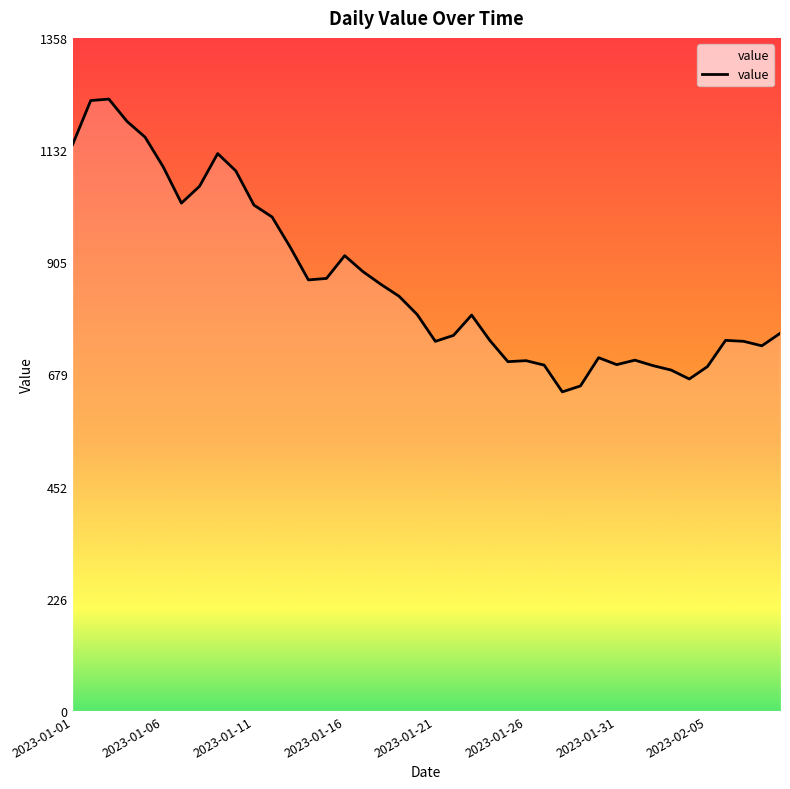

What is the difference between the maximum and minimum values?

591